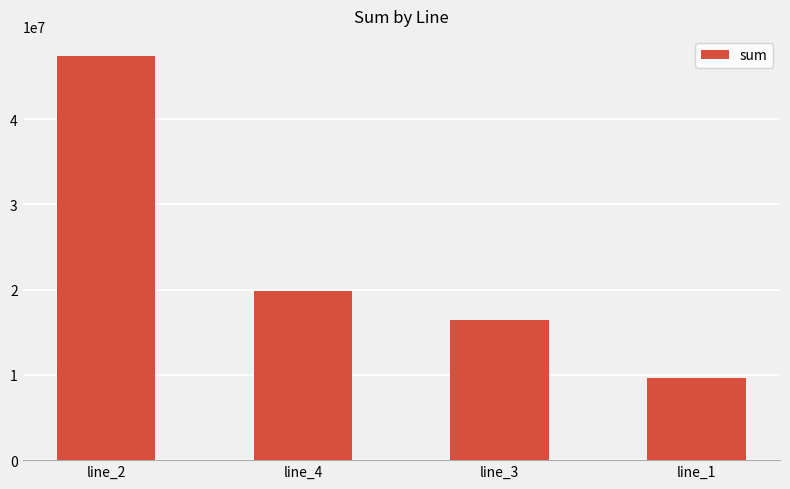

The chart shows a value of 16484269 at line_3. True or false?

True